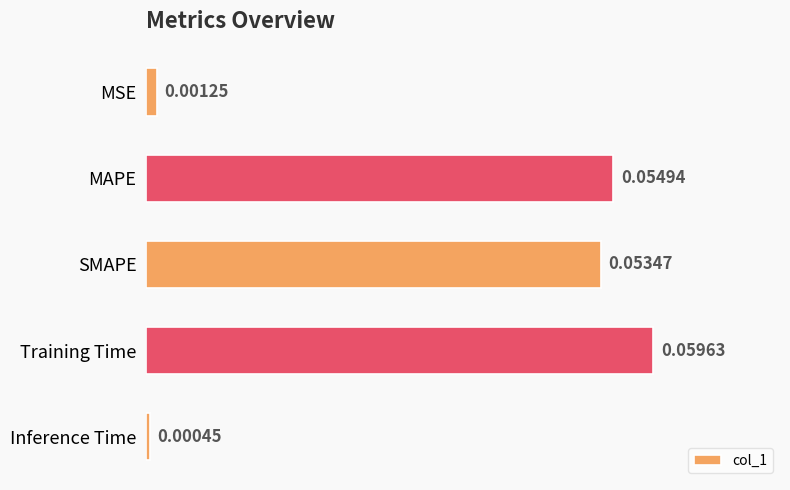

What is the label of the 5th bar from the bottom?

MSE